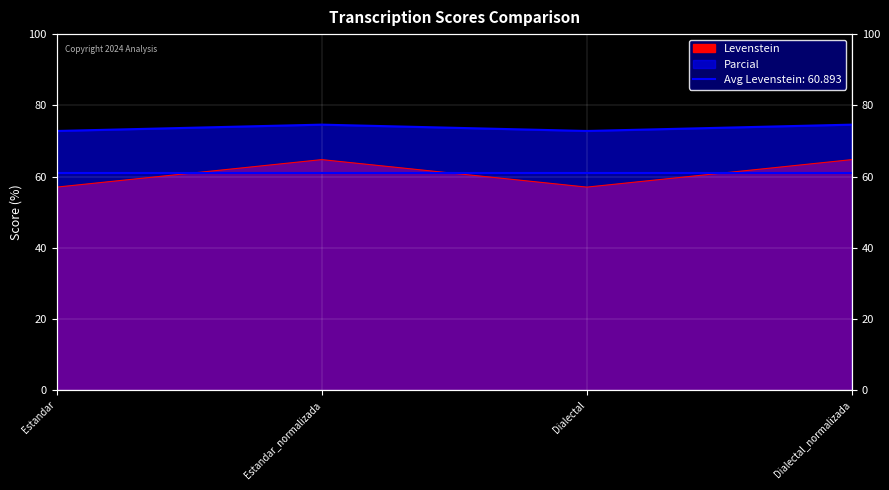

Which category has the lowest value in the Levenstein series?

Estandar